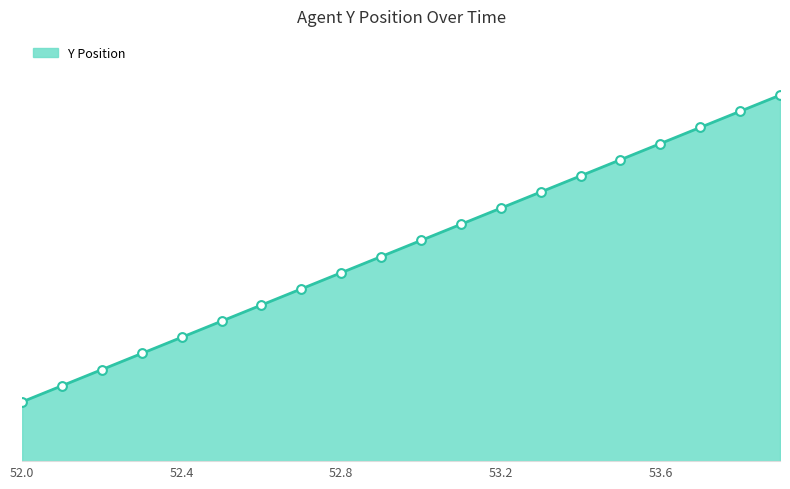

Does the chart have visible grid lines?

No